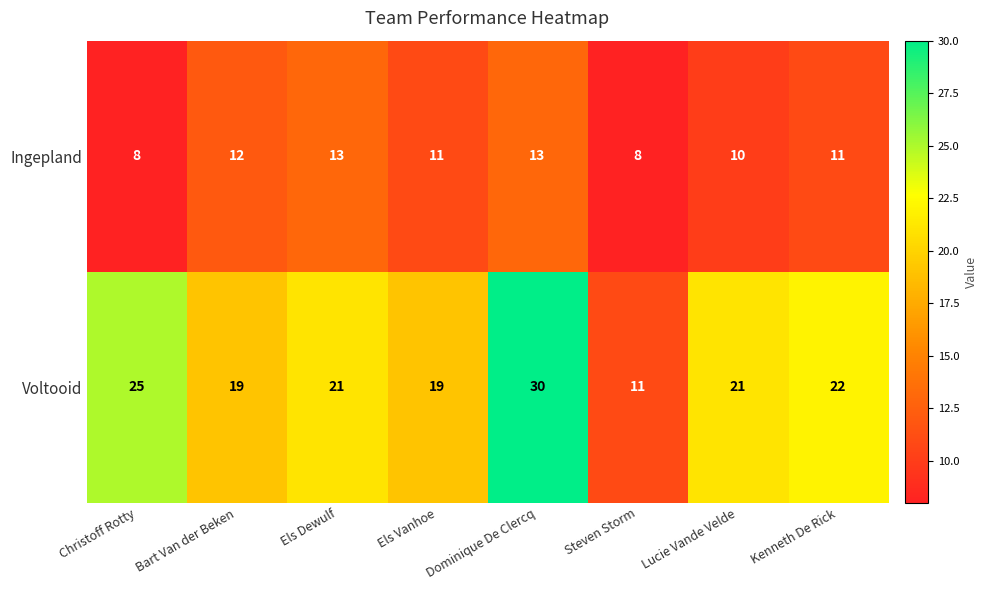

Which series changed the most between Bart Van der Beken and Els Dewulf?

Voltooid